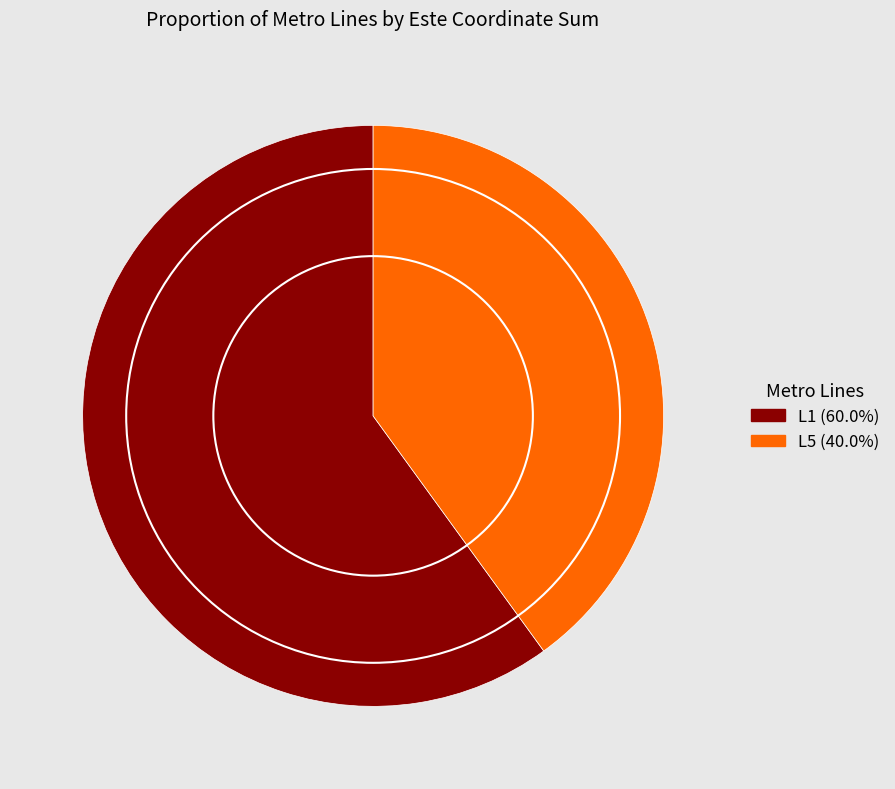

Approximately how many times larger is the value at L5 compared to L1?

0.7